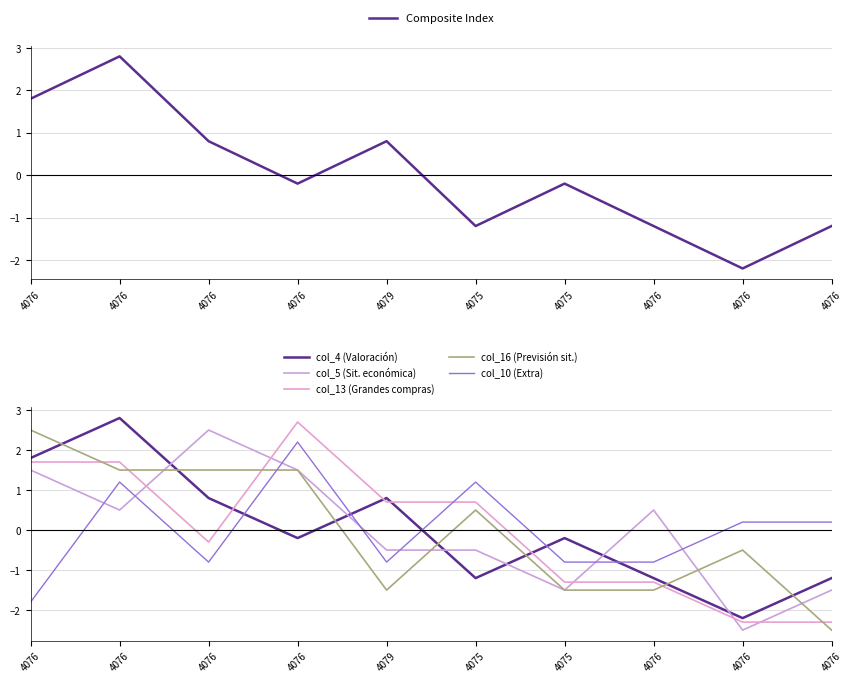

Rank the categories by col_16 (Previsión sit.) value from lowest to highest.

4076, 4079, 4075, 4076, 4076, 4075, 4076, 4076, 4076, 4076